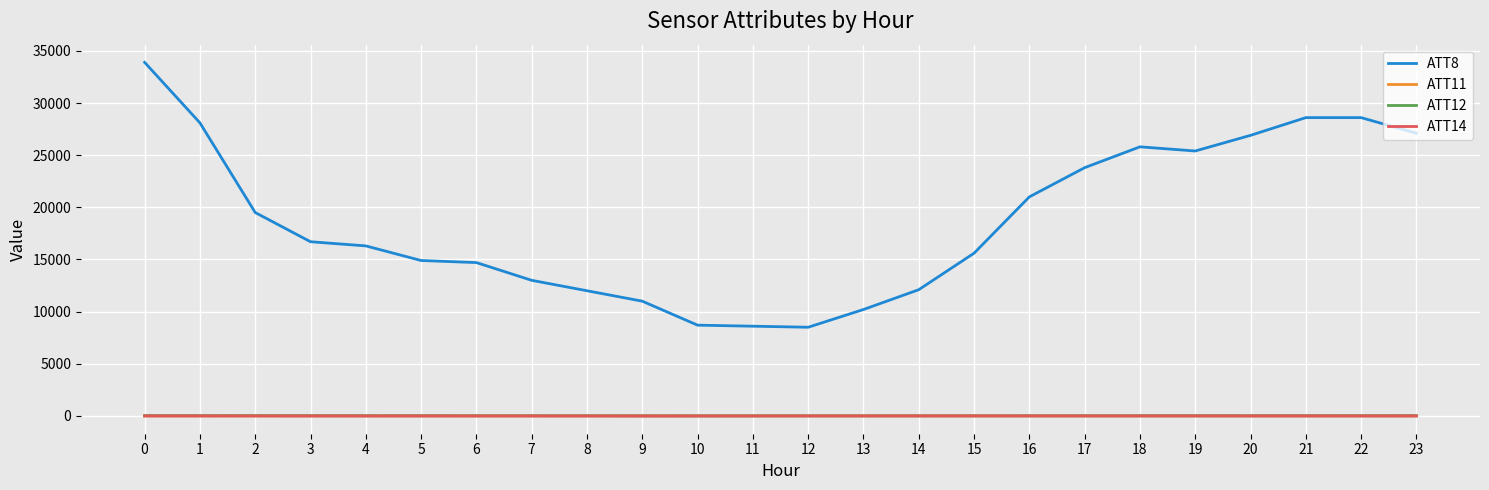

True or false: ATT11 and ATT8 cross at least once.

False